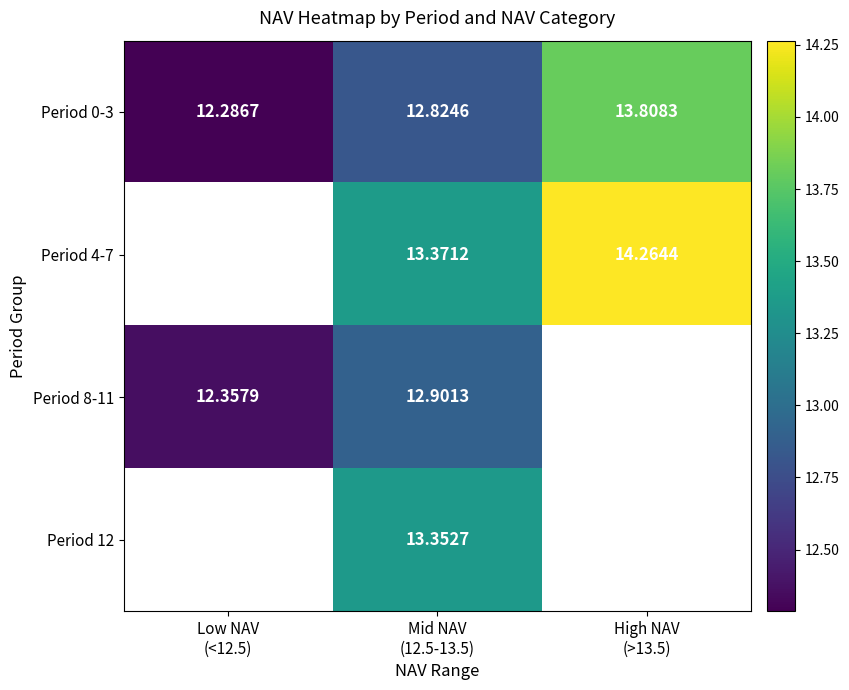

The Period 12 series shows 13.4 at Mid NAV (12.5-13.5). True or false?

True